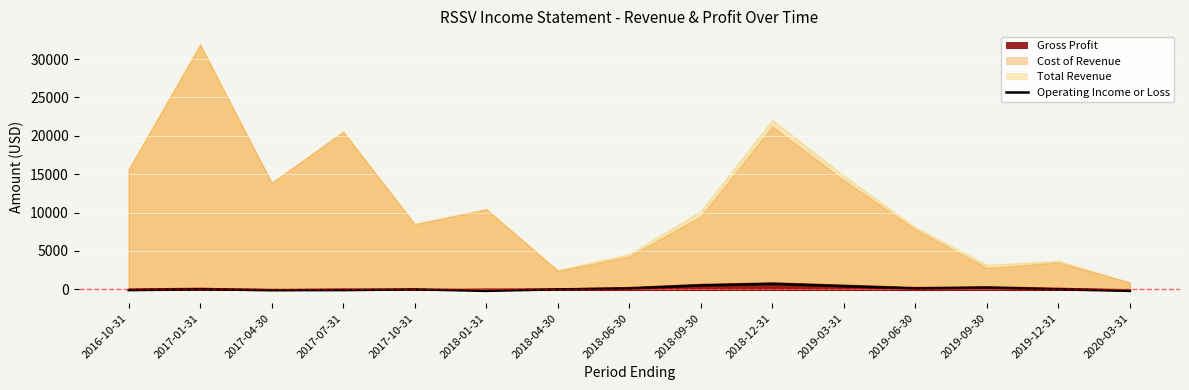

Count the number of categories in the chart.

15